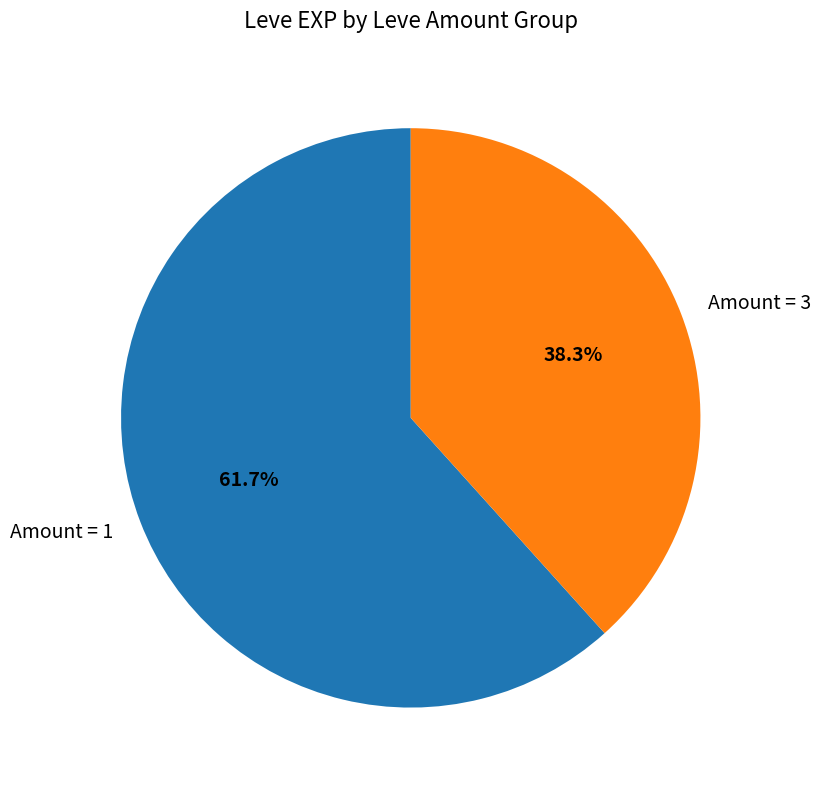

Rank the categories by value from lowest to highest.

Amount = 3, Amount = 1